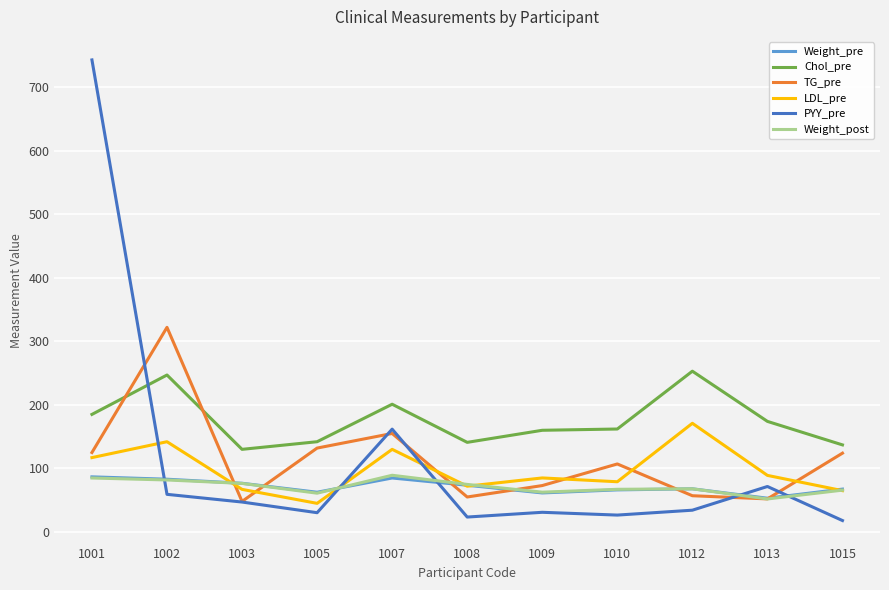

At which label does LDL_pre reach its peak?

1012